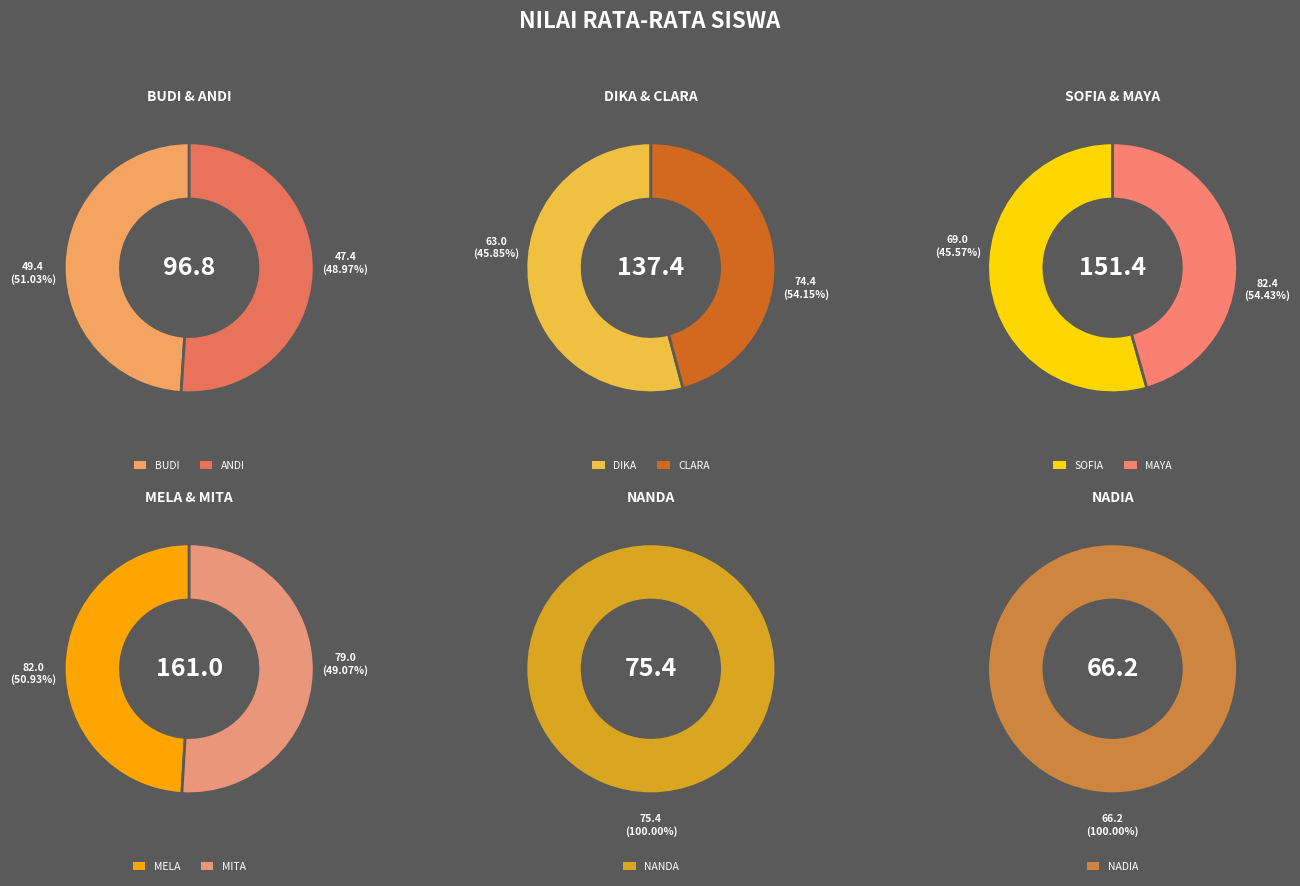

Does DIKA account for over 50% of the chart?

No